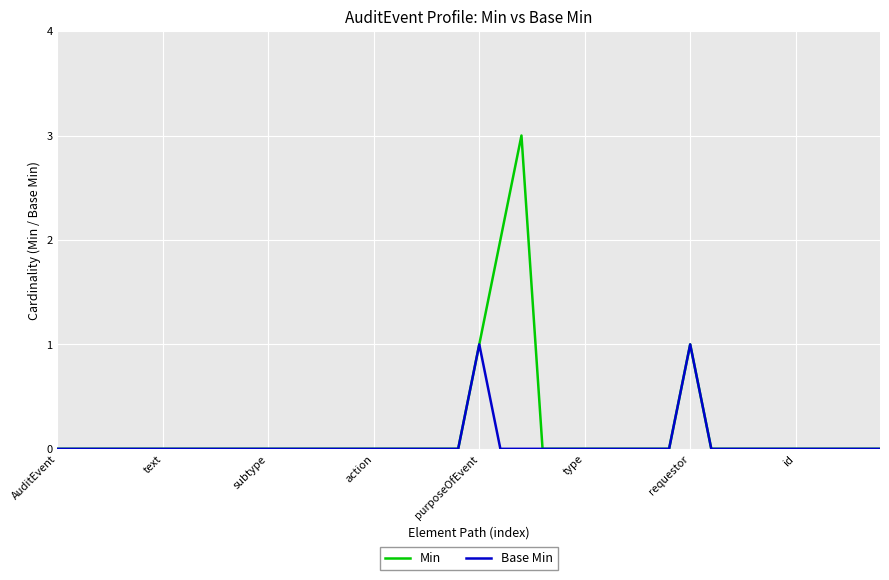

What is the sum of all Min values?

7